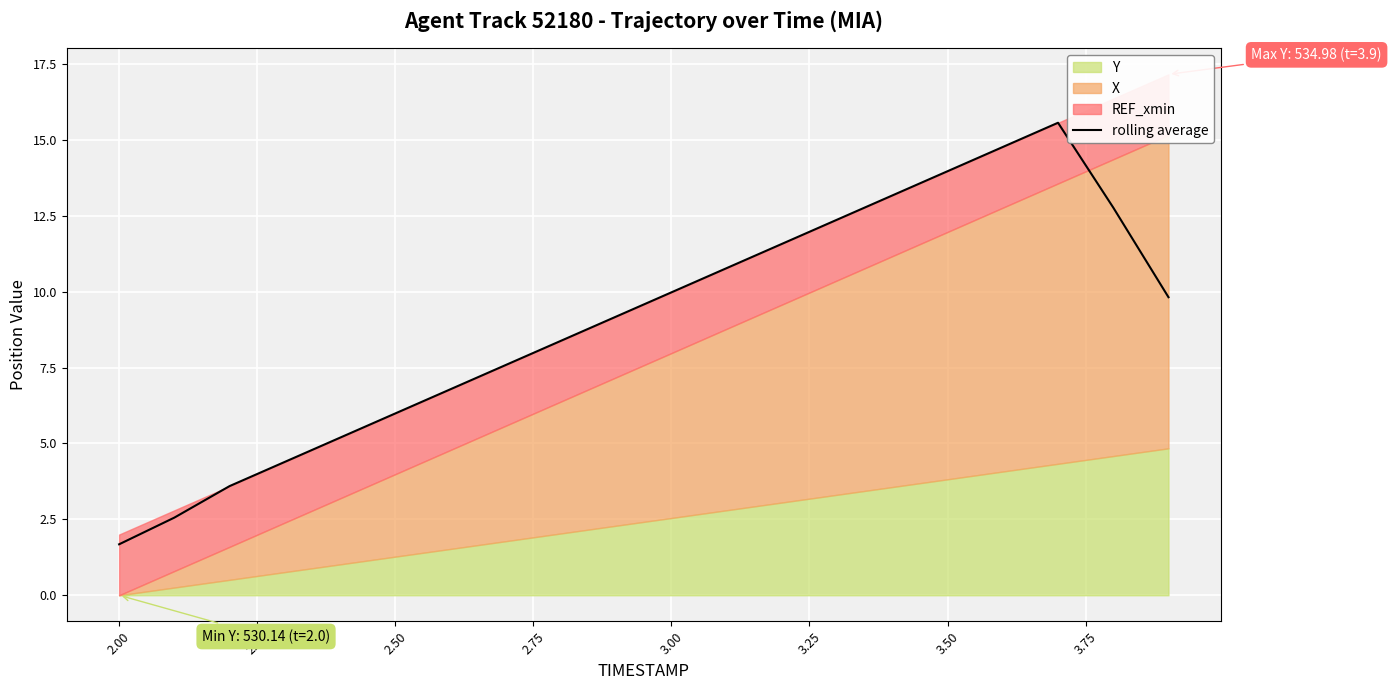

What is the highest value of the rolling average series?

15.6